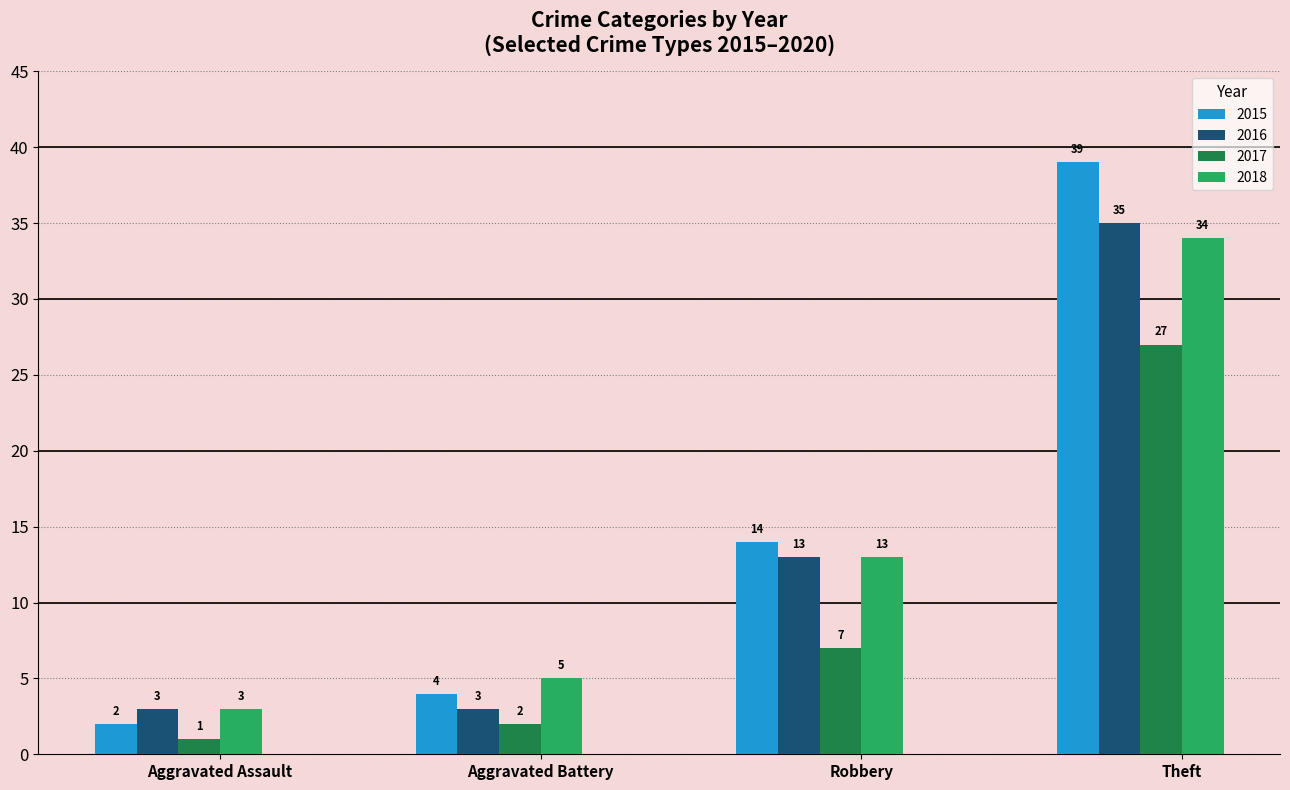

What is the value of the 2015 bar at the 4th from the left?

39